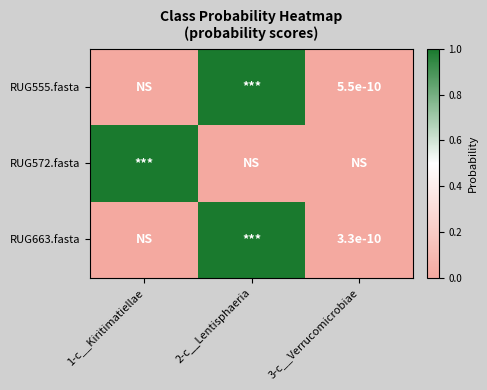

Is the value of RUG663.fasta at 3-c__Verrucomicrobiae greater than the value of RUG555.fasta at 3-c__Verrucomicrobiae?

No